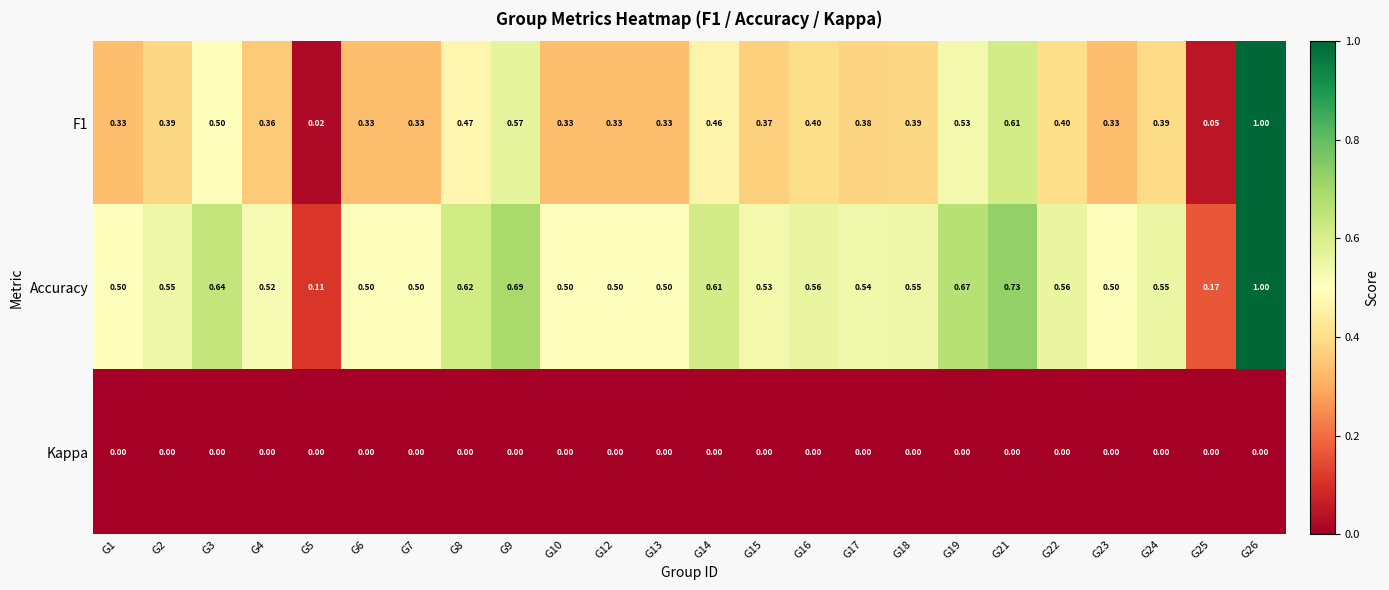

Is the value of Kappa at G21 greater than the value of F1 at G8?

No